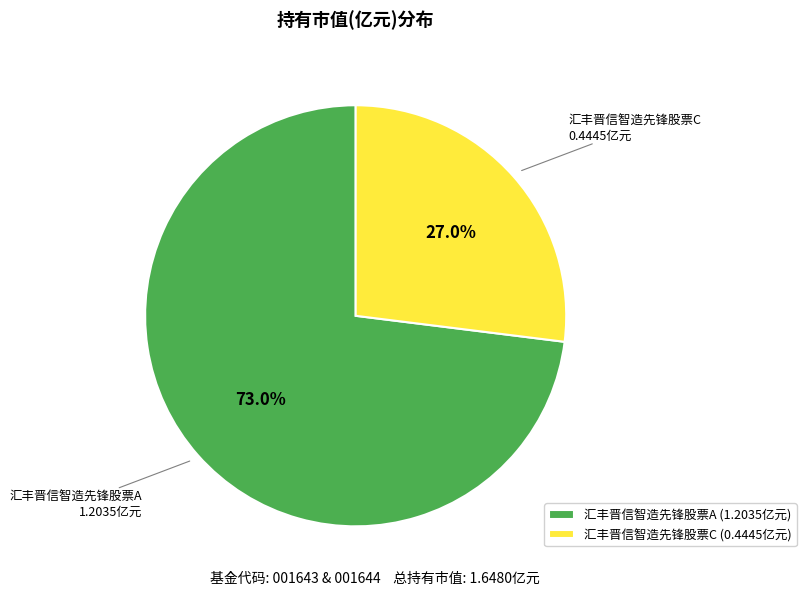

What percentage do 汇丰晋信智造先锋股票C and 汇丰晋信智造先锋股票A together represent?

100.0%